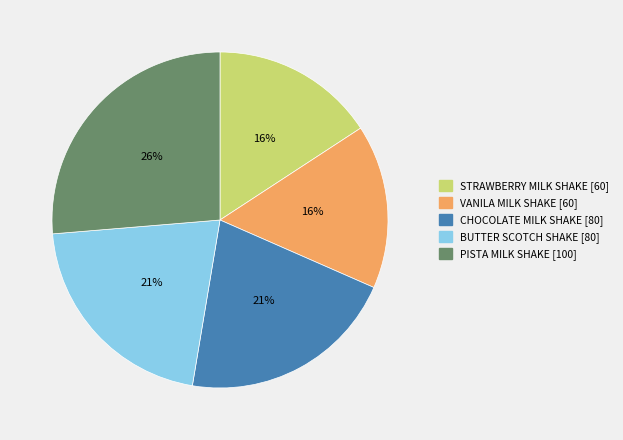

Is VANILA MILK SHAKE the majority of the pie?

No